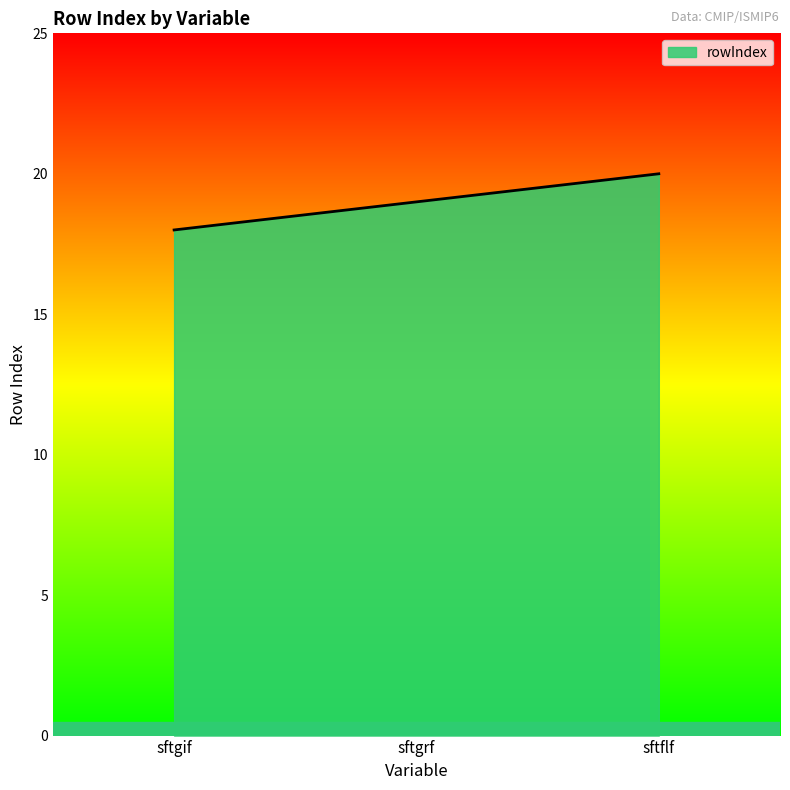

What position from the left is sftgif?

1